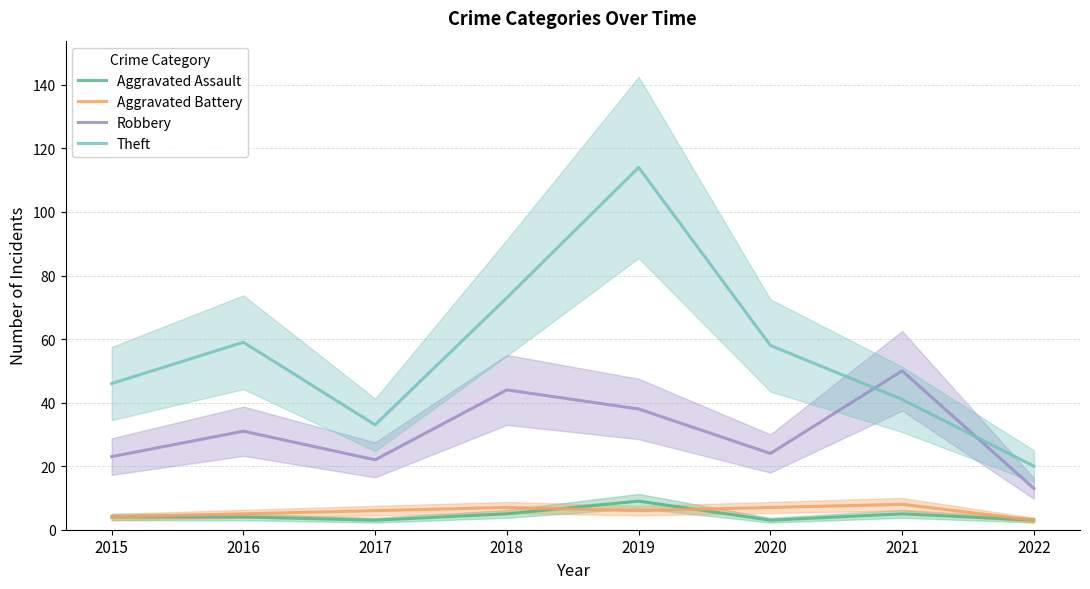

What is the smallest value displayed?

3